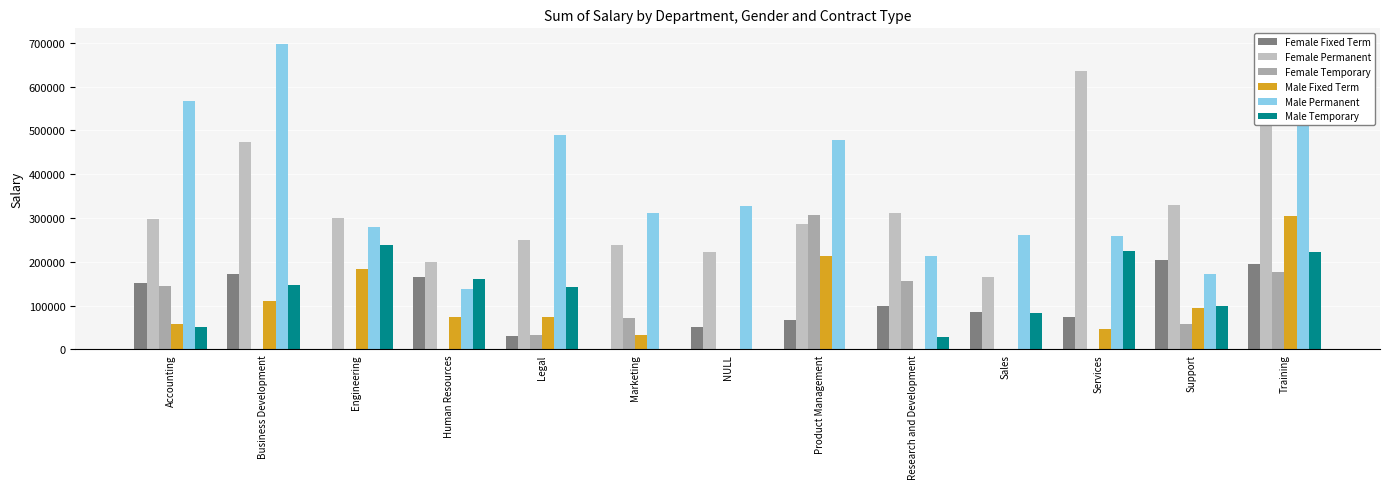

Reading right to left, extract all data points from this chart.

Female Fixed Term: 194315.7	204410.2	73487.2	84598.9	99683.7	67818.1	51165.4	0.0	31042.5	166193.2	0.0	172792.4	152607.6
Female Permanent: 573746.2	328464.3	636597.6	166233.0	311243.6	286083.4	221707.5	238929.5	250489.0	198670.3	299955.5	472599.4	297073.8
Female Temporary: 175511.8	58935.9	0.0	0.0	155989.7	307401.3	0.0	70755.5	32496.9	0.0	0.0	0.0	143647.1
Male Fixed Term: 305124.2	95017.1	47646.9	0.0	0.0	213550.3	0.0	31816.6	72843.2	72876.9	183397.8	109548.3	57419.3
Male Permanent: 573746.2	172653.4	259026.7	260001.8	212483.2	477367.1	327257.9	310352.6	488667.2	136867.0	278704.5	697951.0	565952.0
Male Temporary: 222589.5	98276.4	223631.0	83191.9	28160.8	0.0	0.0	0.0	142228.7	159716.9	238334.5	146720.8	52246.3